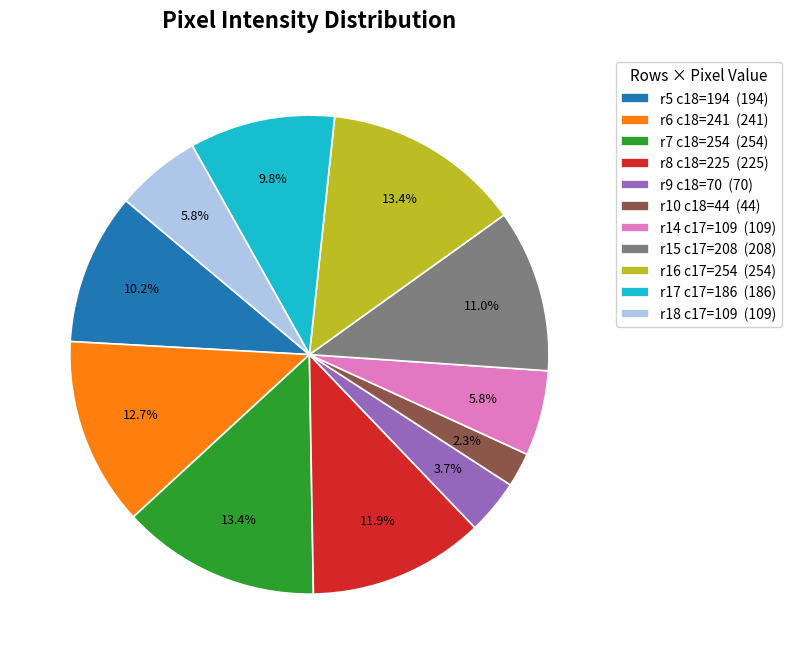

Which slice is the smallest?

r10 c18=44 (44)